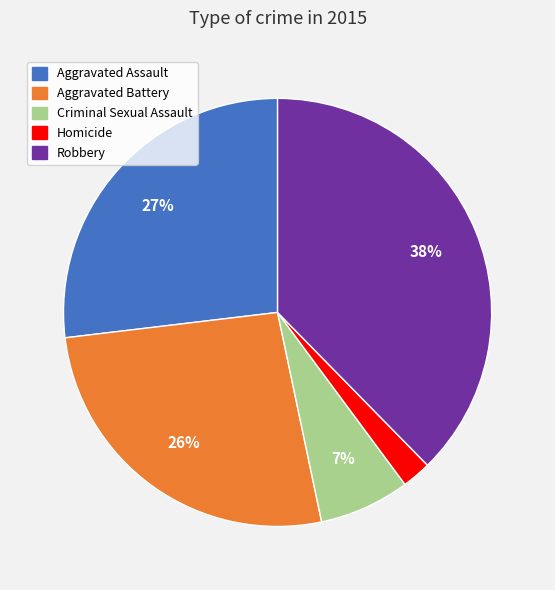

How many segments does this pie chart have?

5